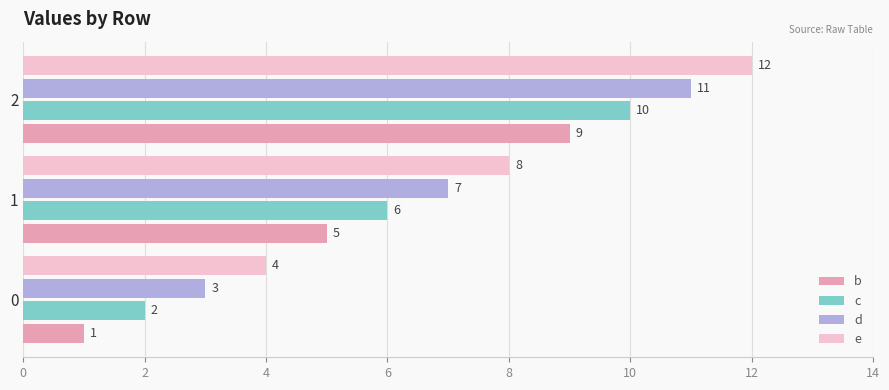

What is the total value across all series at 2?

42